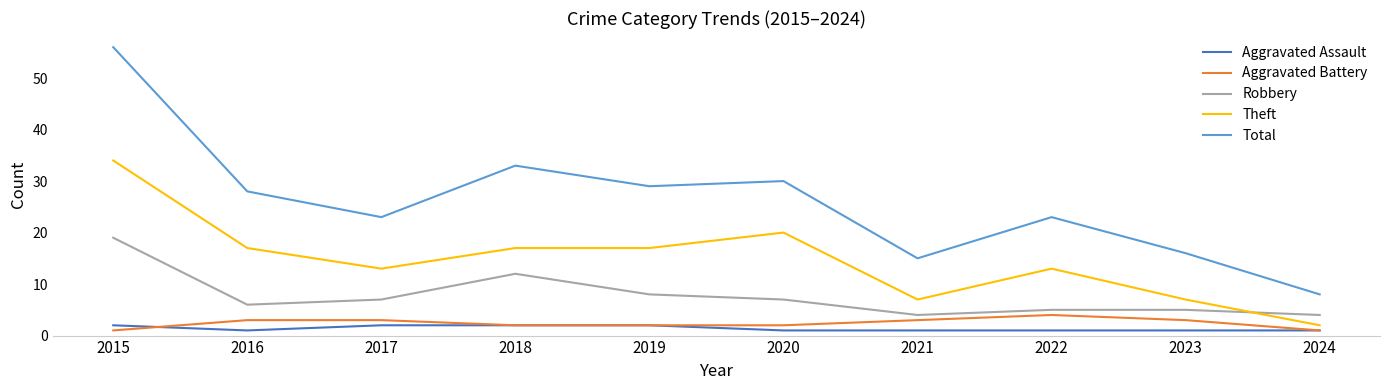

What are all the series names shown in the legend?

Aggravated Assault, Aggravated Battery, Robbery, Theft, Total